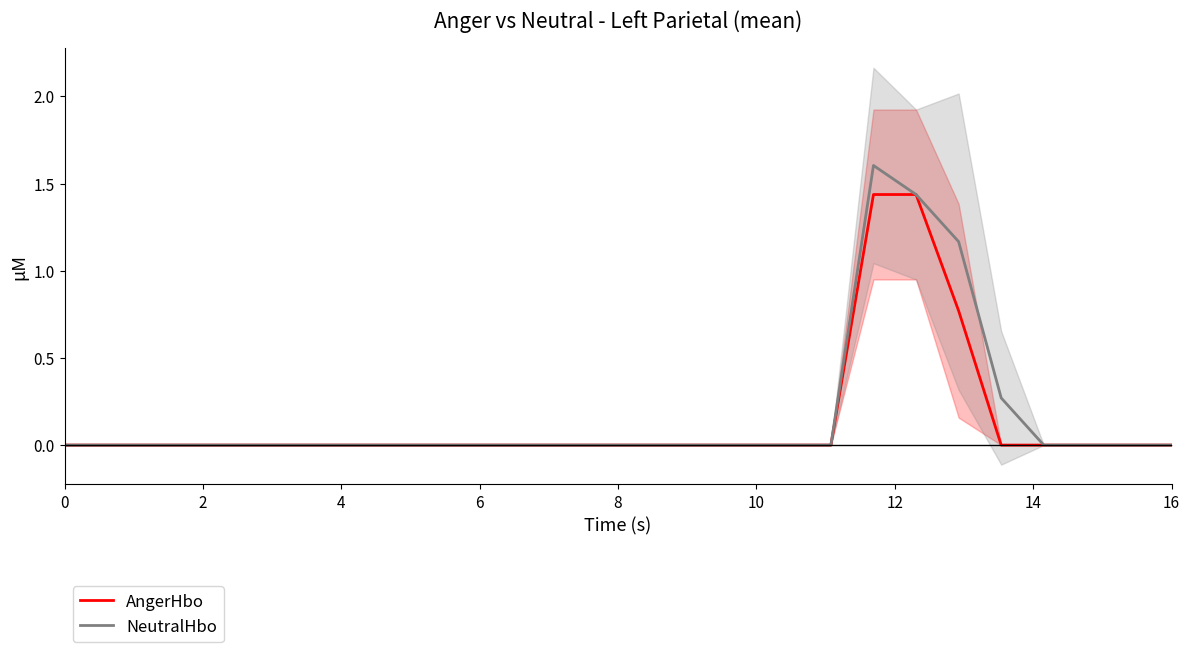

Is this an area chart (filled region under the line)?

No